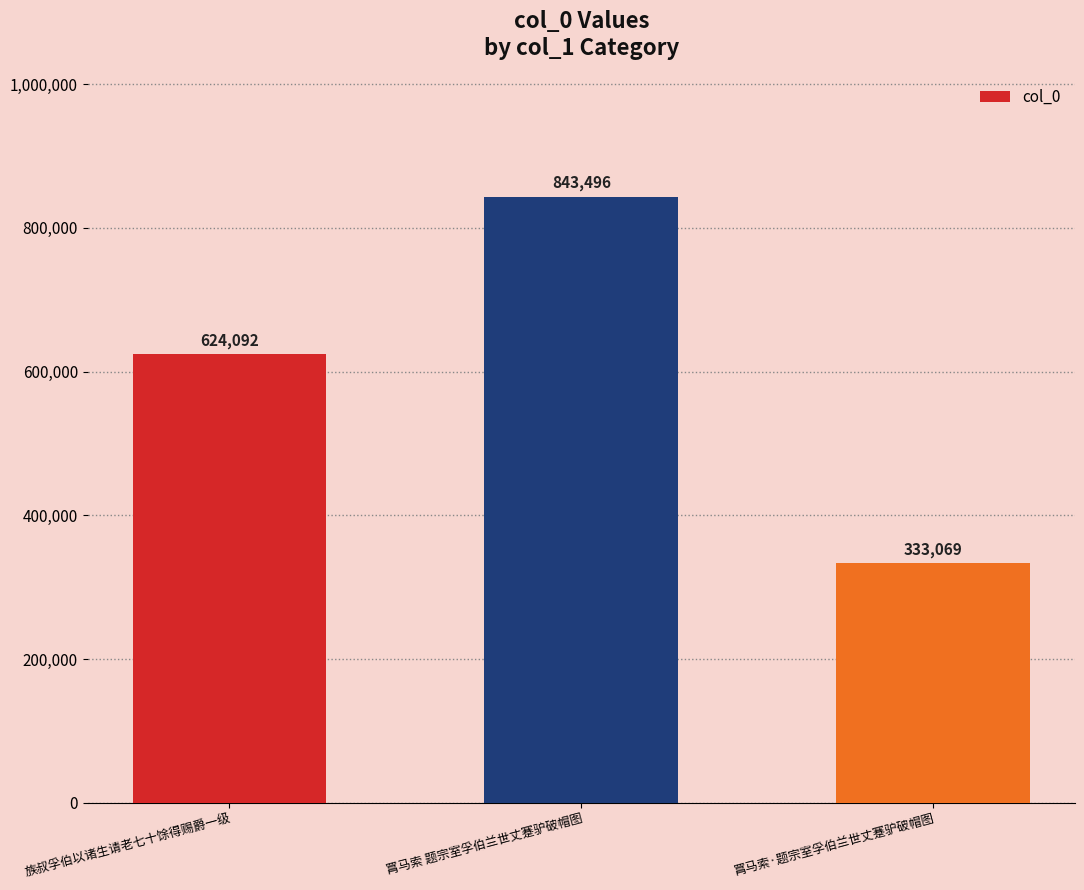

What is the ratio of the value at 罥马索·题宗室孚伯兰世丈蹇驴破帽图 to the value at 族叔孚伯以诸生请老七十馀得赐爵一级?

0.5